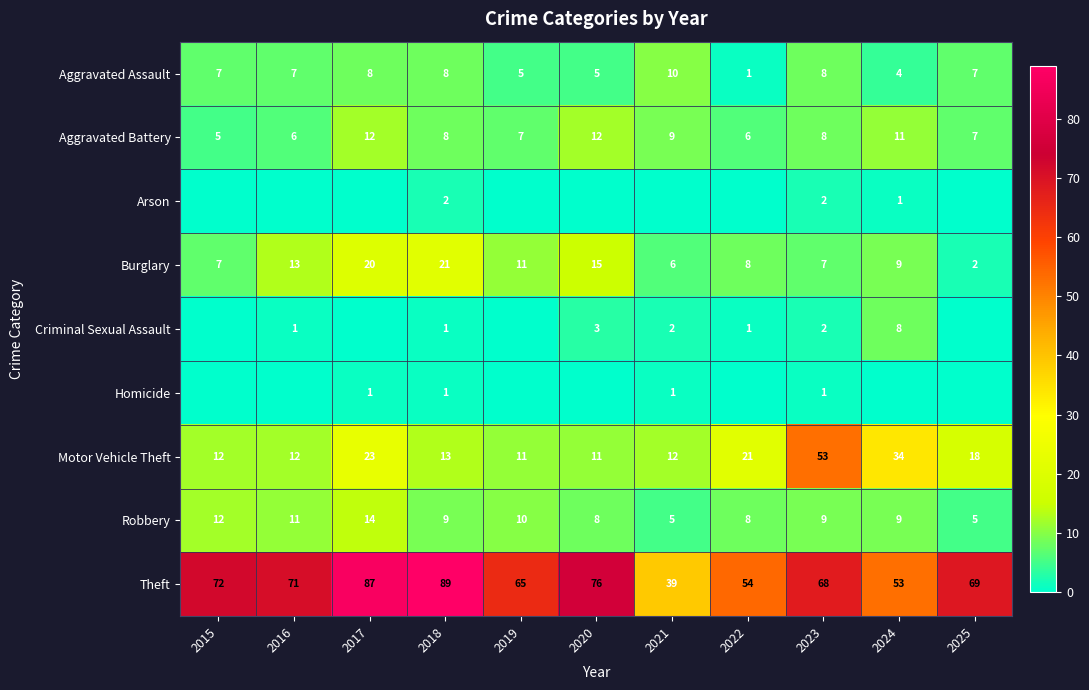

List the labels in order of Theft value, smallest first.

2021, 2024, 2022, 2019, 2023, 2025, 2016, 2015, 2020, 2017, 2018